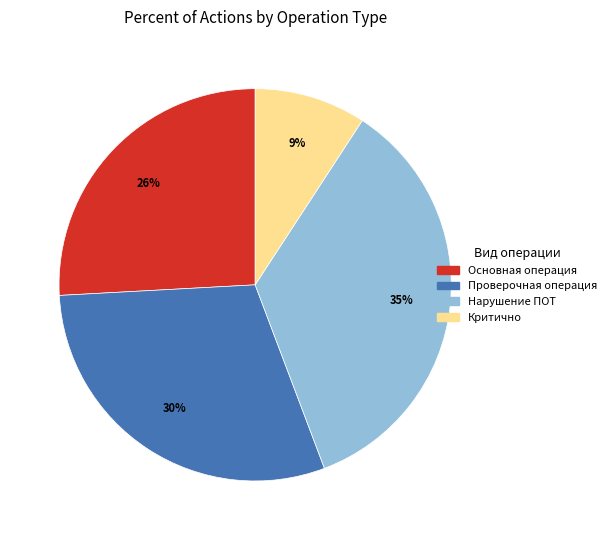

True or false: Основная операция accounts for 26% of the total.

True